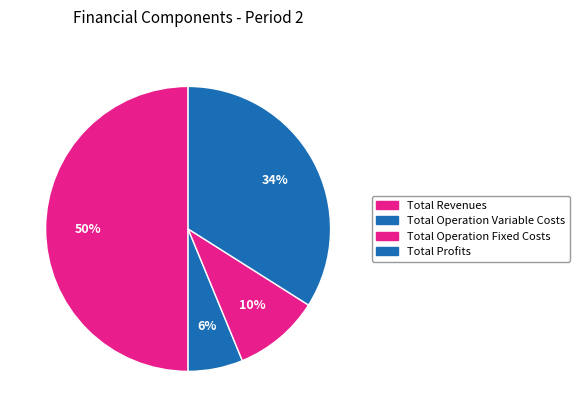

To the nearest percent, what portion does Total Profits represent?

34%